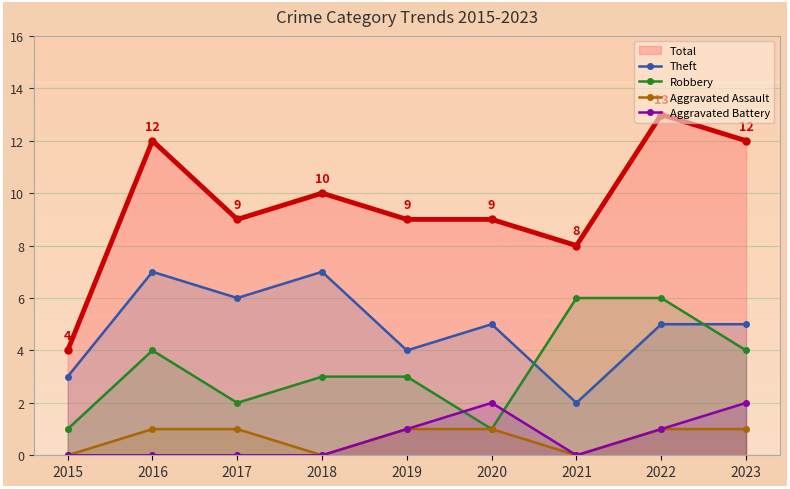

Which has a higher value, 2016 or 2020?

2016